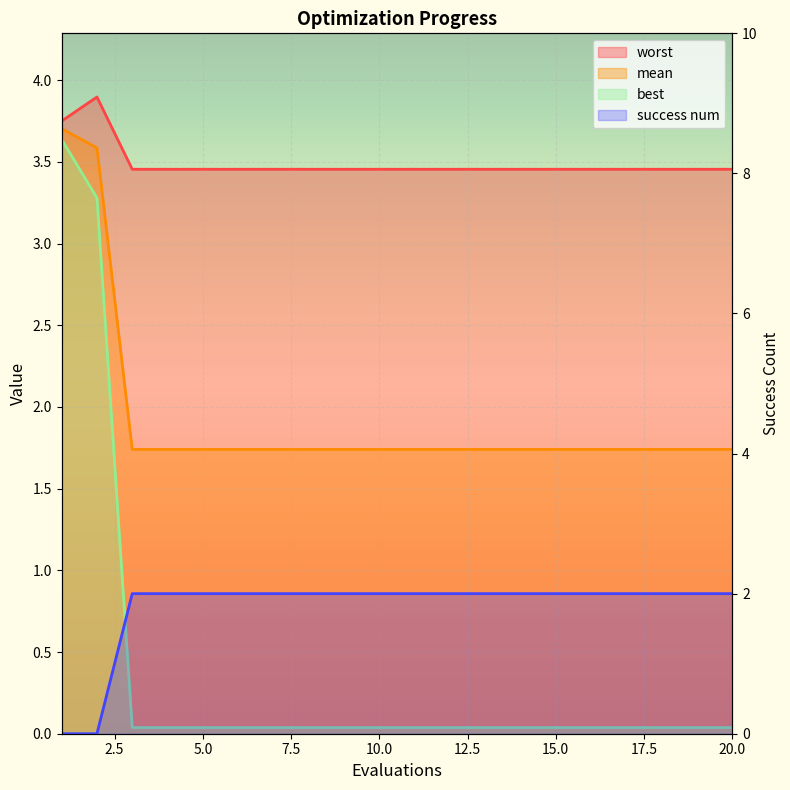

Does the chart display data point markers on the line(s)?

No